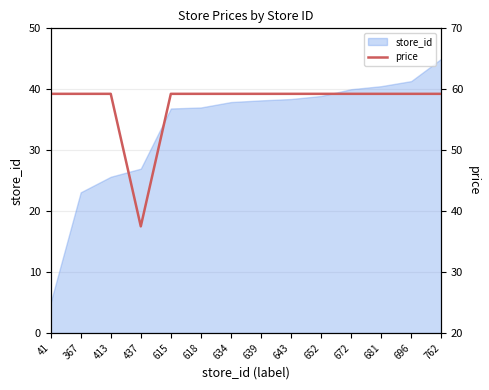

True or false: the data shows 23.0 at 643.

False